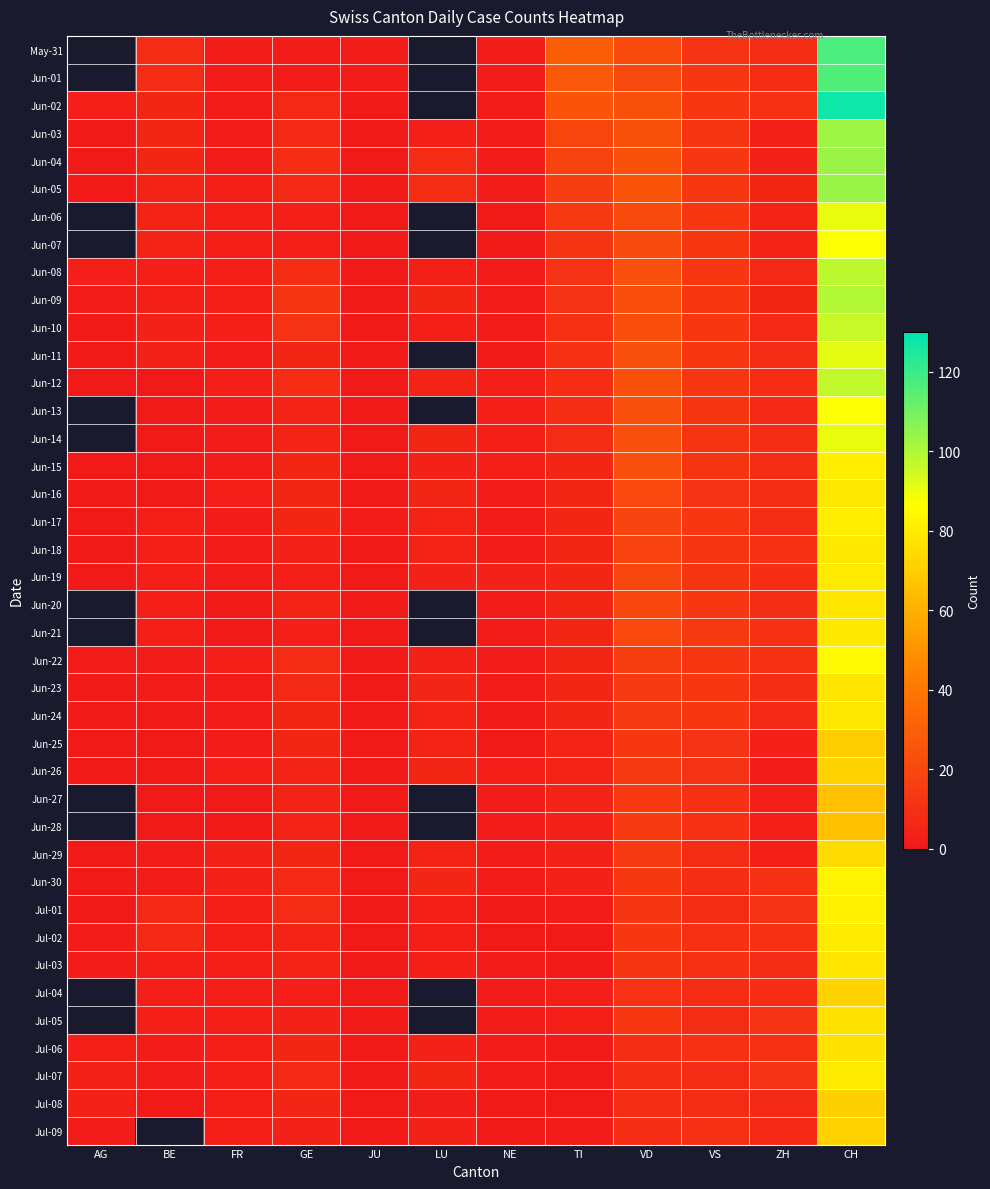

What is the average value of the Jul-07 series?

11.1